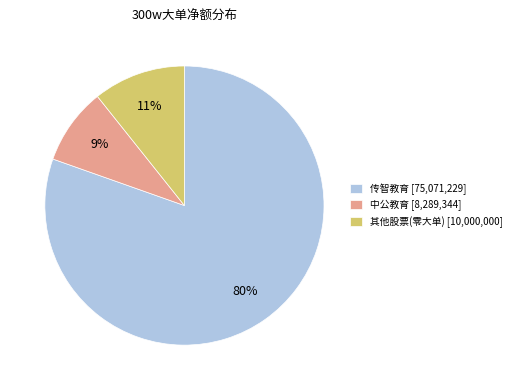

Is there any slice that represents more than half of the pie?

Yes